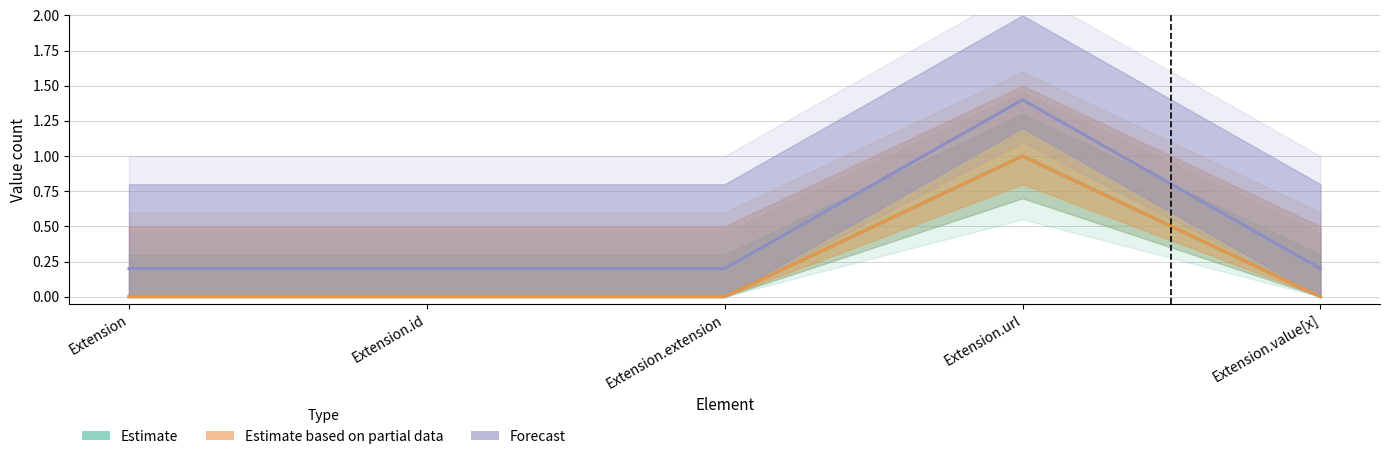

True or false: Base Min and Min intersect in this chart.

False